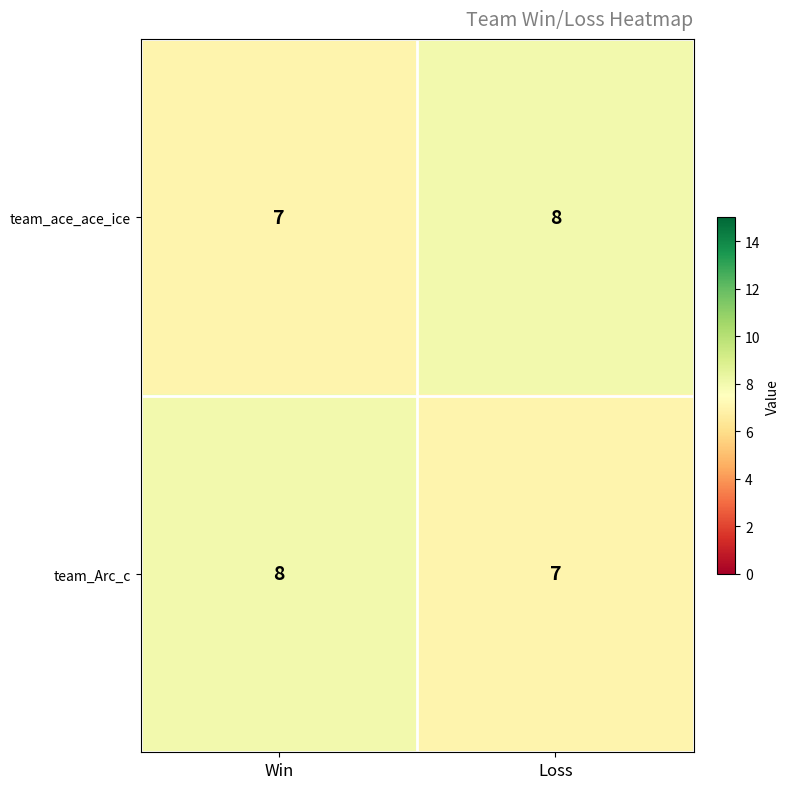

At which label does team_ace_ace_ice reach its minimum?

Win